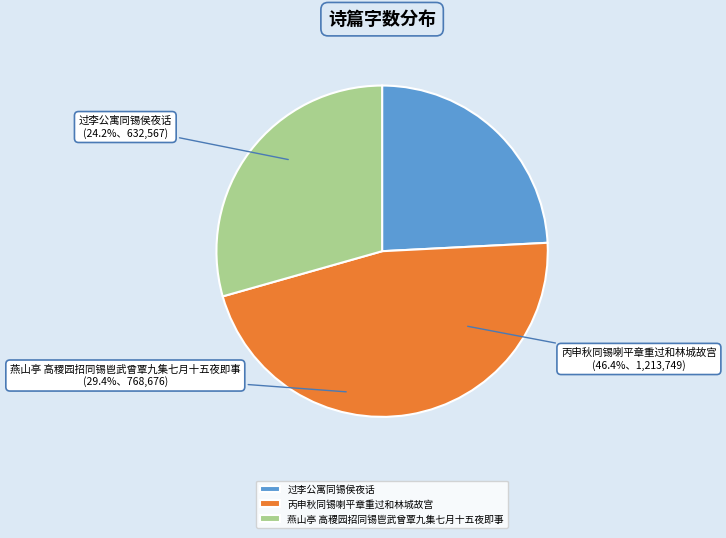

To the nearest percent, what portion does 燕山亭 高稷园招同锡鬯武曾覃九集七月十五夜即事 represent?

29%